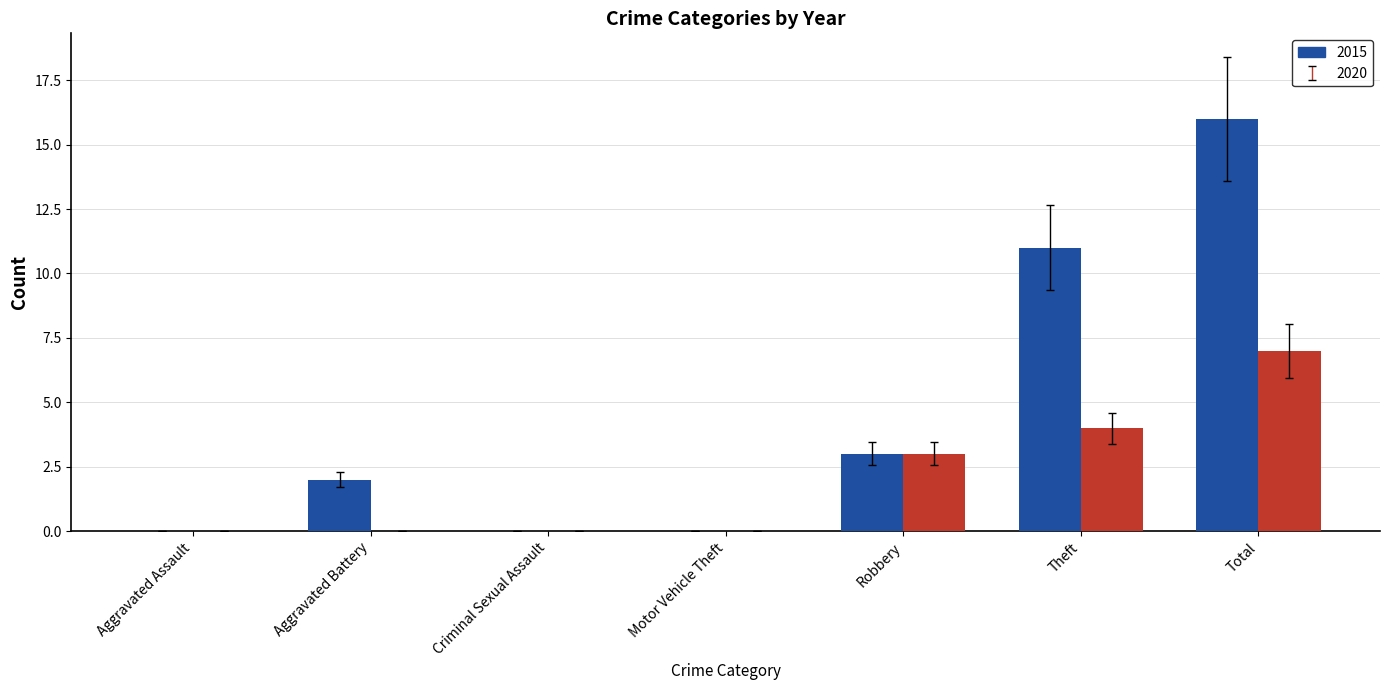

What is the total value across all series at Theft?

15